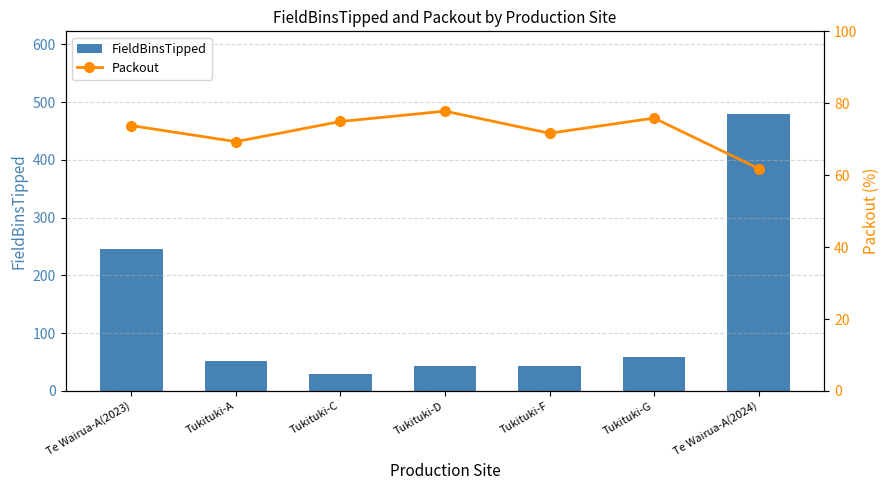

What is the total value across all series at Te Wairua-A(2023)?

319.8